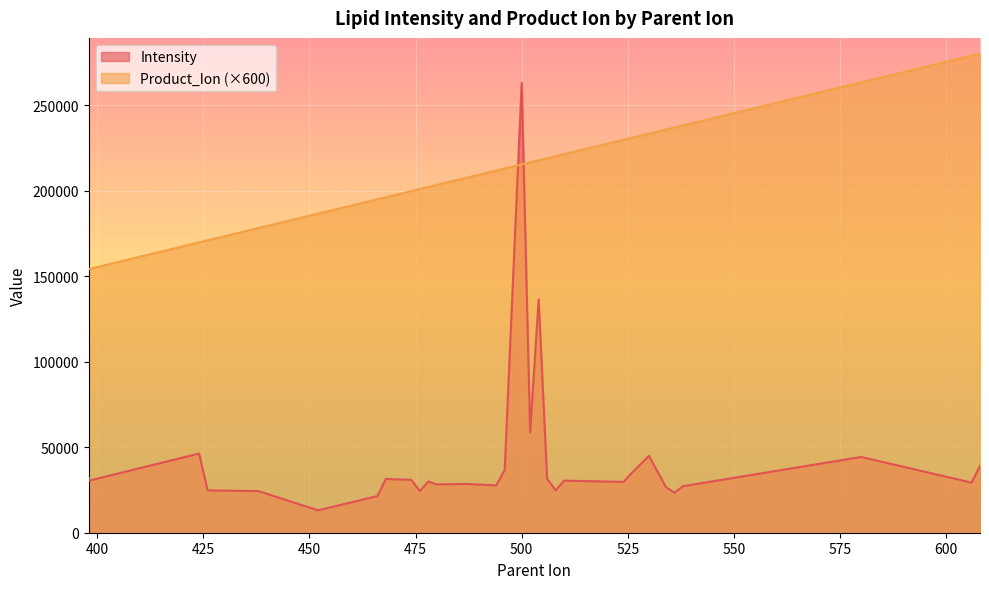

Is it true that Product_Ion equals 235800.0 at 534?

True